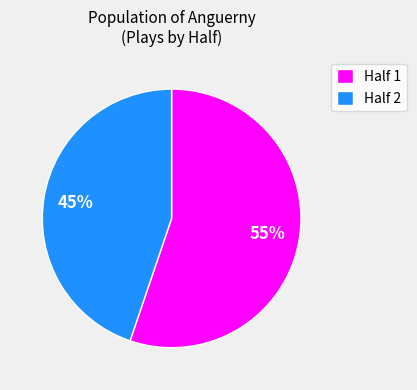

What is the smallest slice in the pie chart?

Half 2